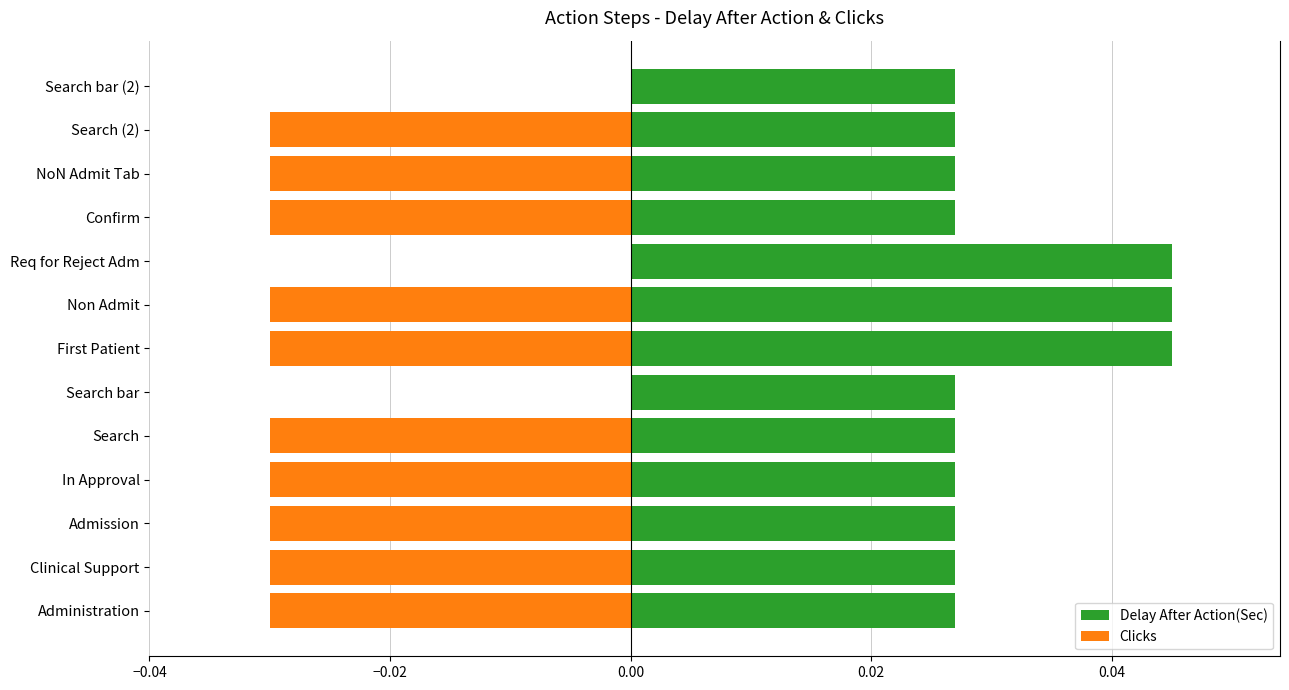

Between Search (2) and Admission, which is larger?

Search (2)